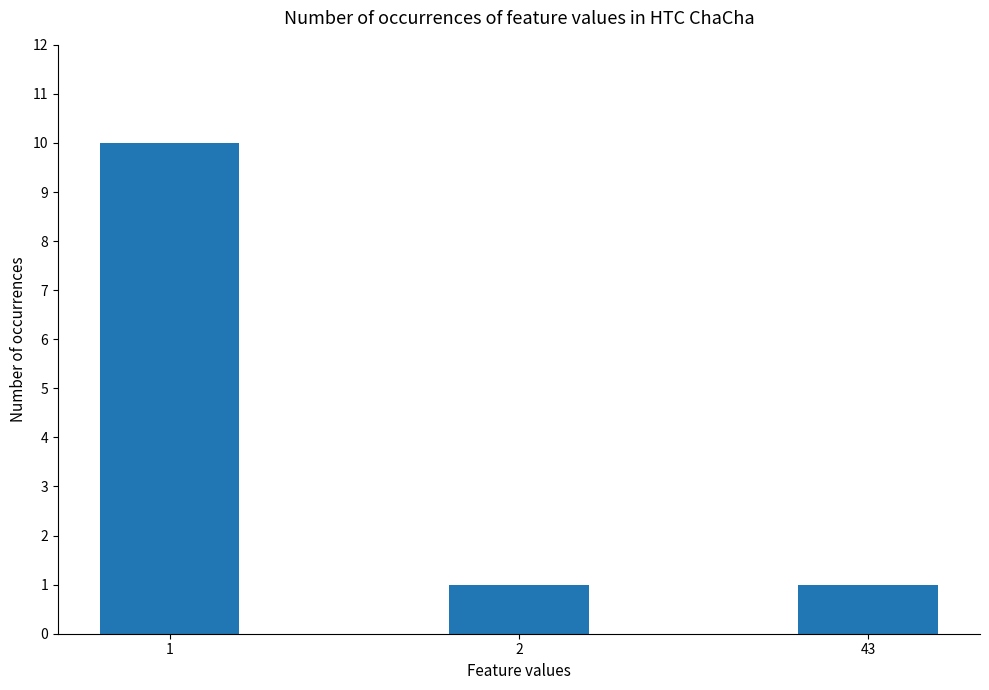

How many bars are there in total?

3